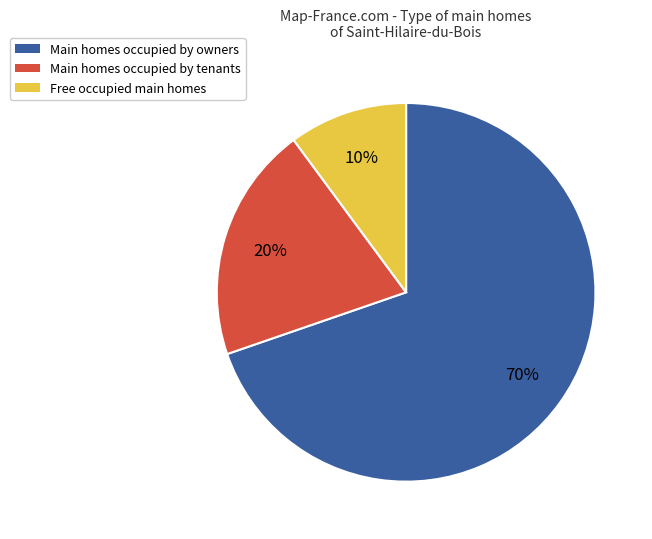

To the nearest percent, what is the average slice percentage?

33%